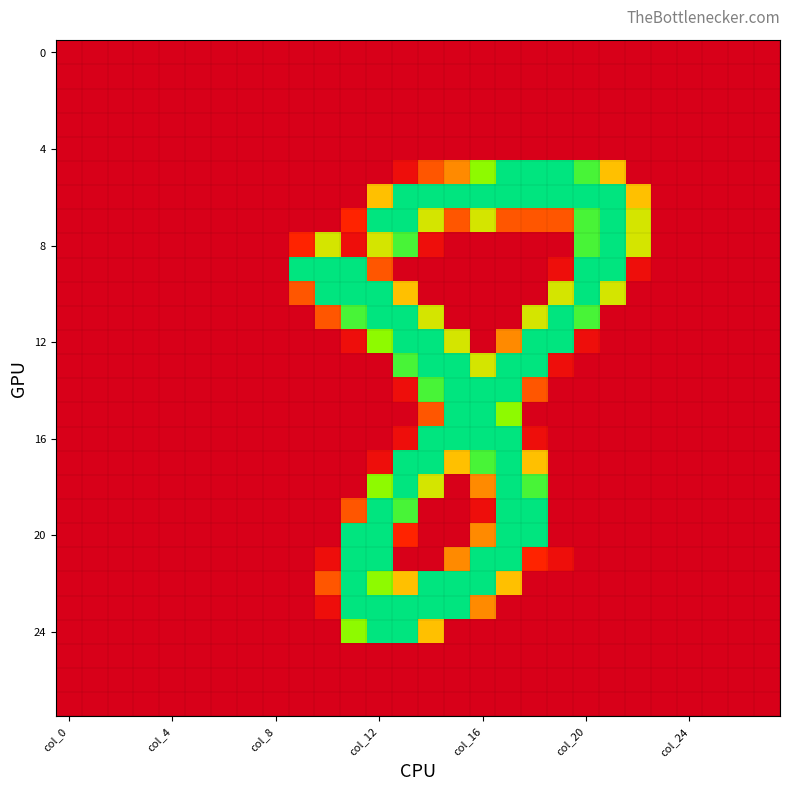

Which category has the lowest value across all series?

col_0